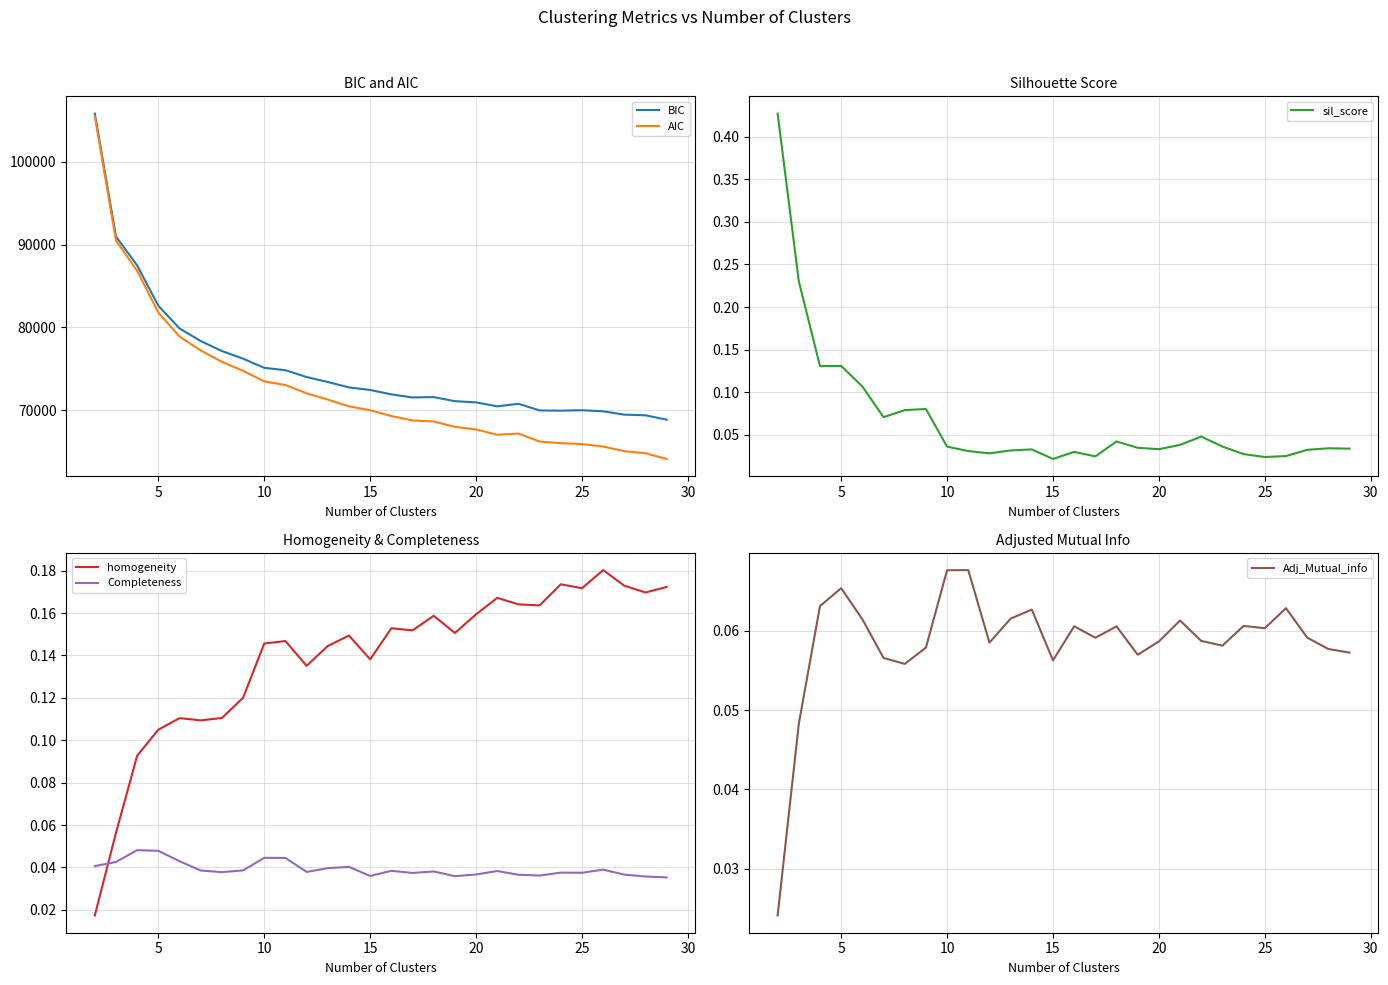

What is the highest value of the AIC series?

105510.4